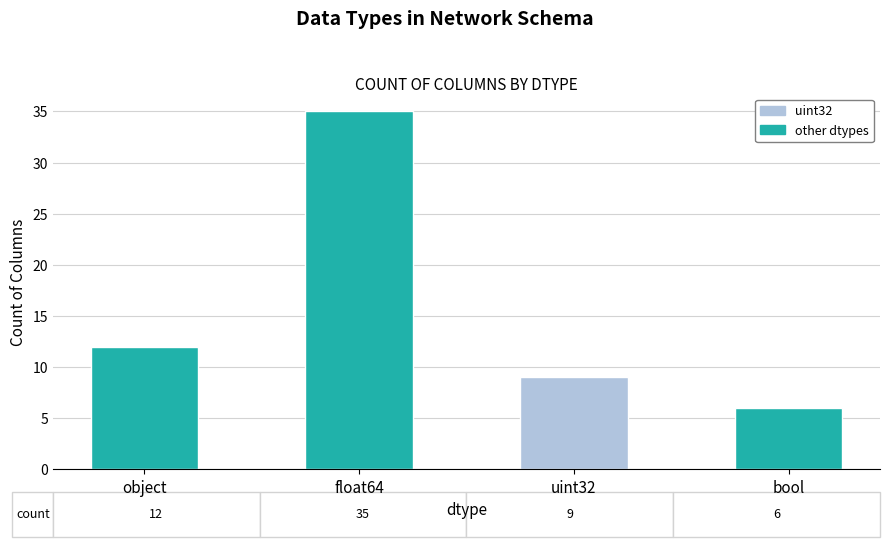

List the labels in order of value, largest first.

float64, object, uint32, bool